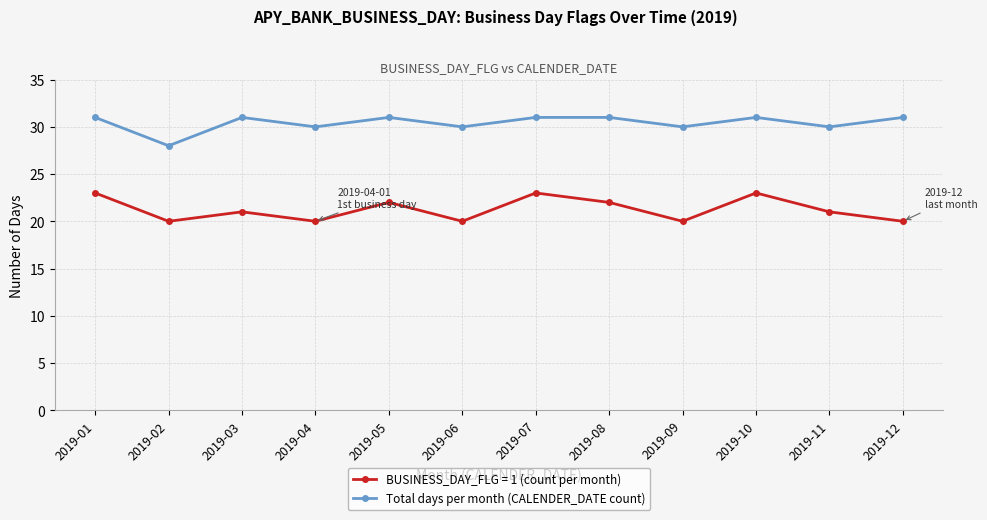

Reading right to left, extract all data points from this chart.

BUSINESS_DAY_FLG = 1 (count per month): 20	21	23	20	22	23	20	22	20	21	20	23
Total days per month (CALENDER_DATE count): 31	30	31	30	31	31	30	31	30	31	28	31